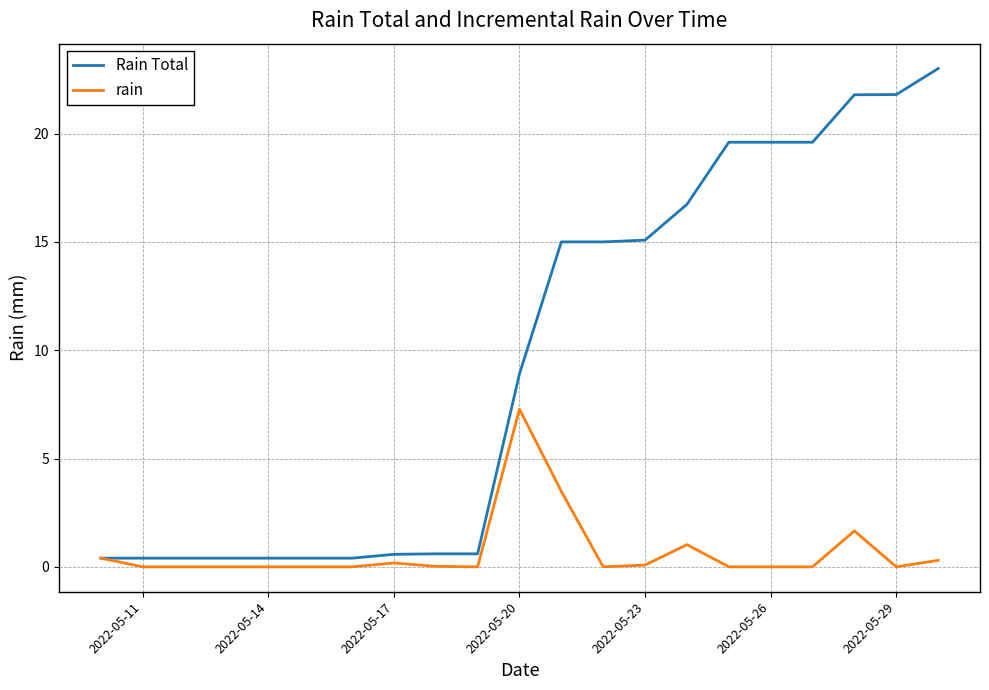

Which series has the widest spread of values?

Rain Total